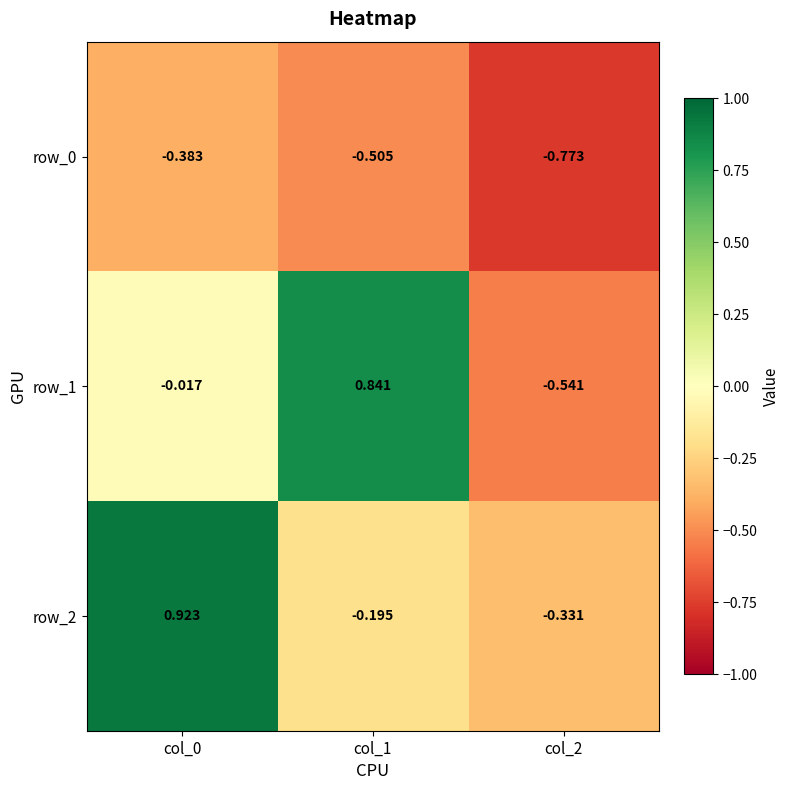

What is the spread (max minus min) of values at col_0?

1.3